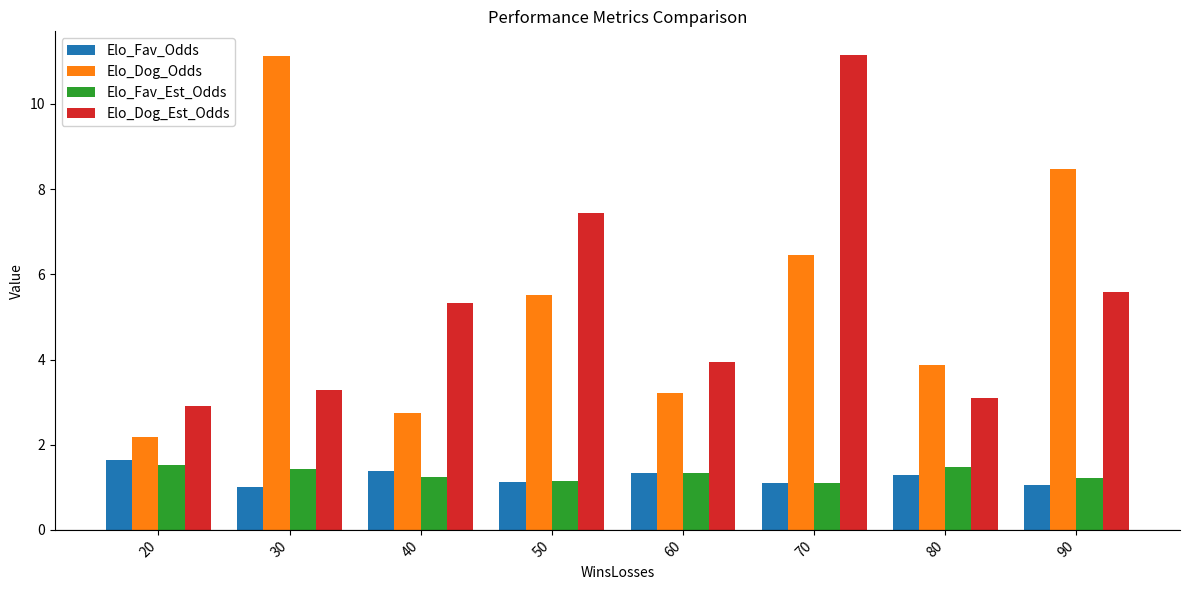

At which label does Elo_Dog_Odds reach its minimum?

20